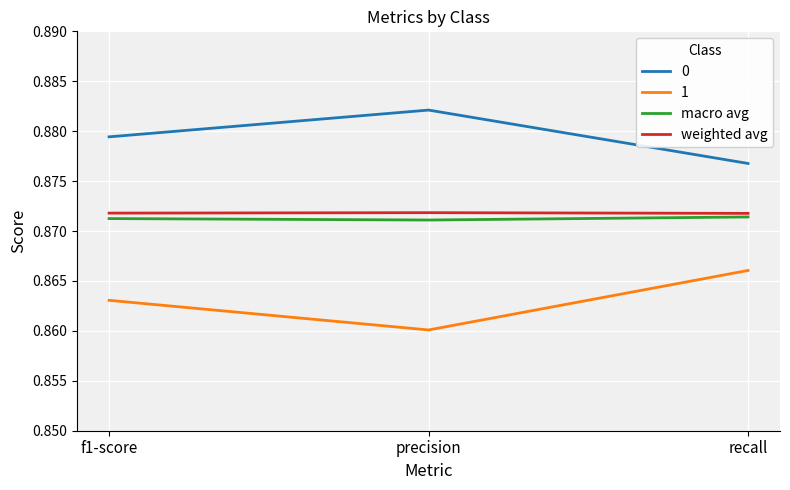

List the labels in order of 0 value, smallest first.

recall, f1-score, precision